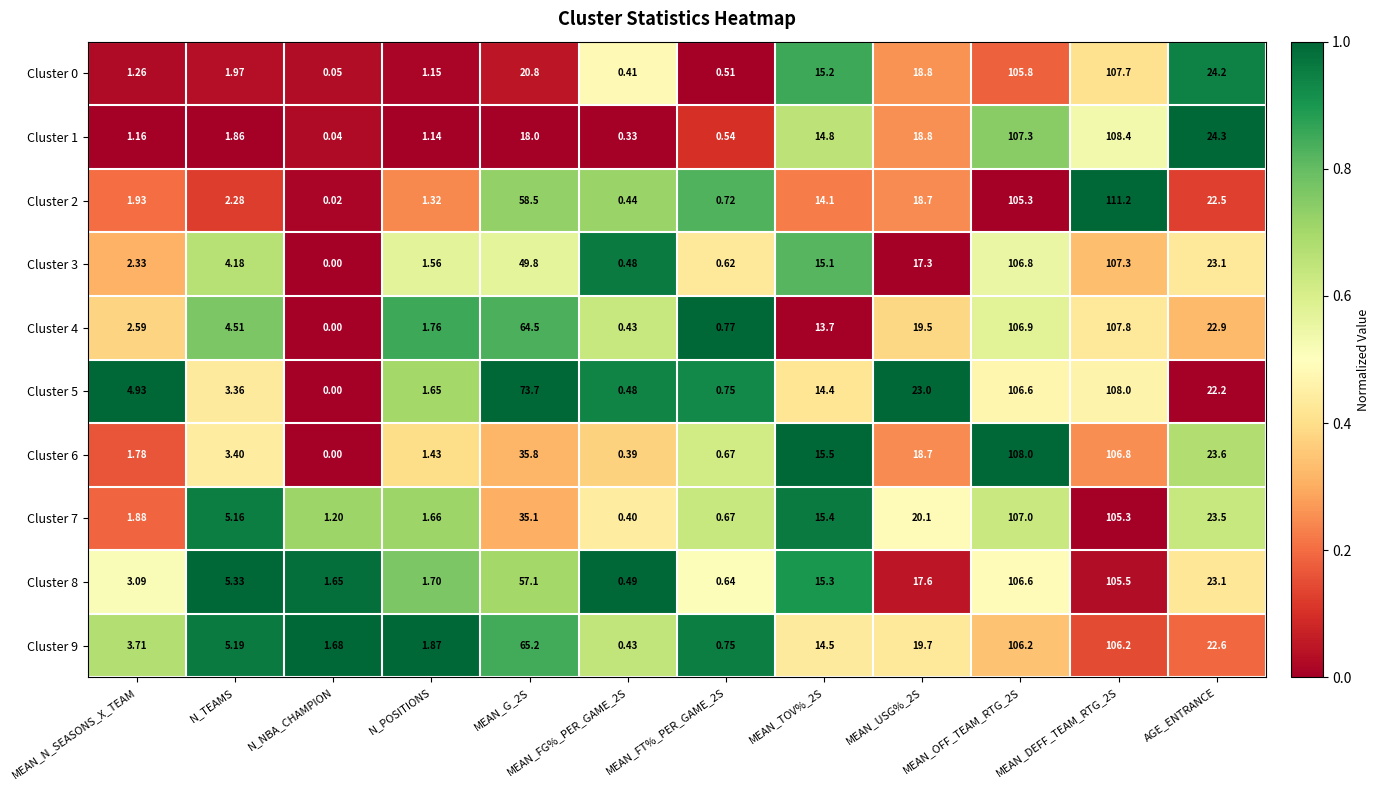

At which category is the sum across all series the highest?

MEAN_DEFF_TEAM_RTG_2S